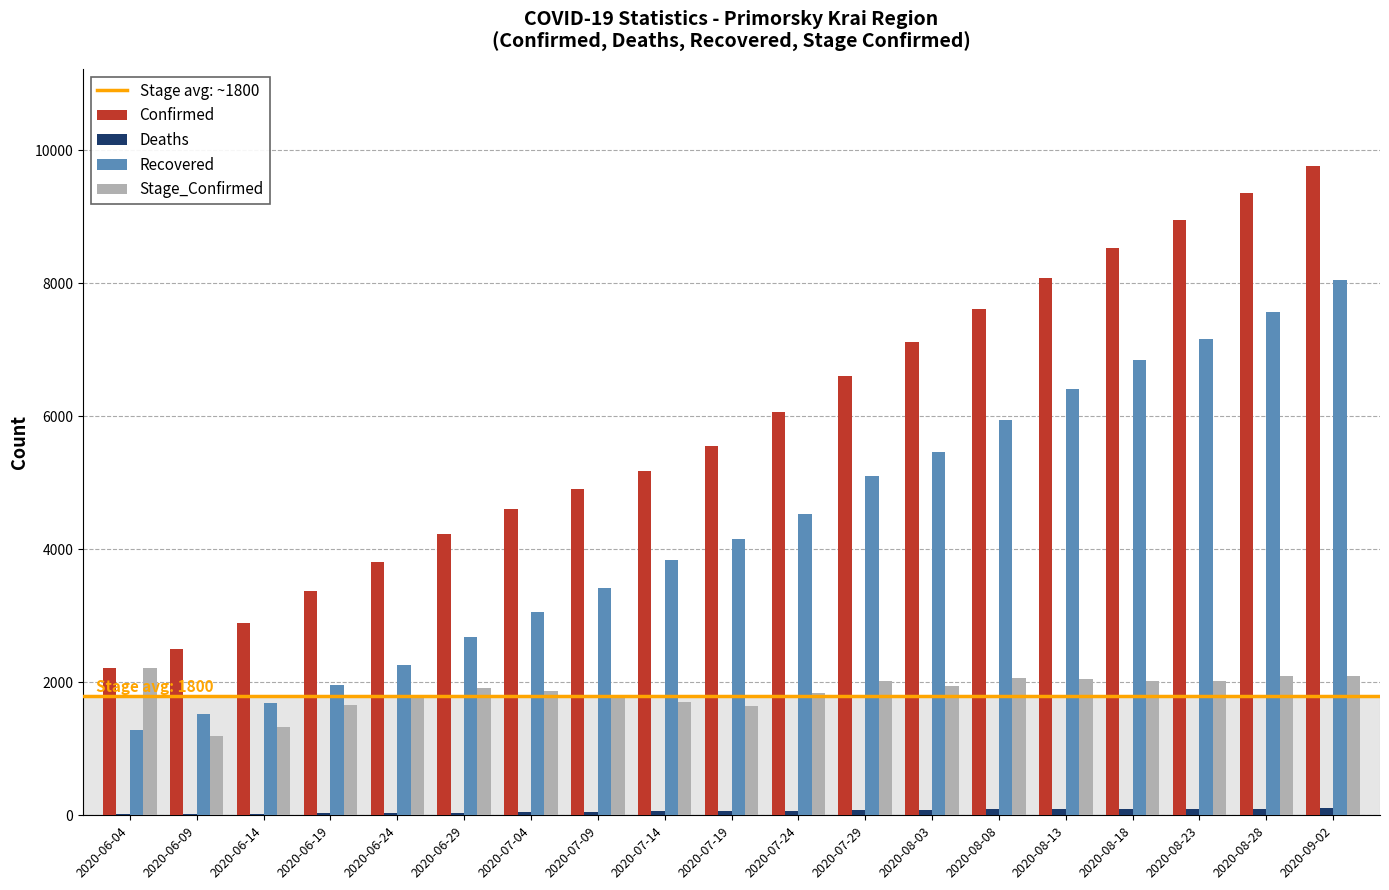

Which series has the largest total across all categories?

Confirmed